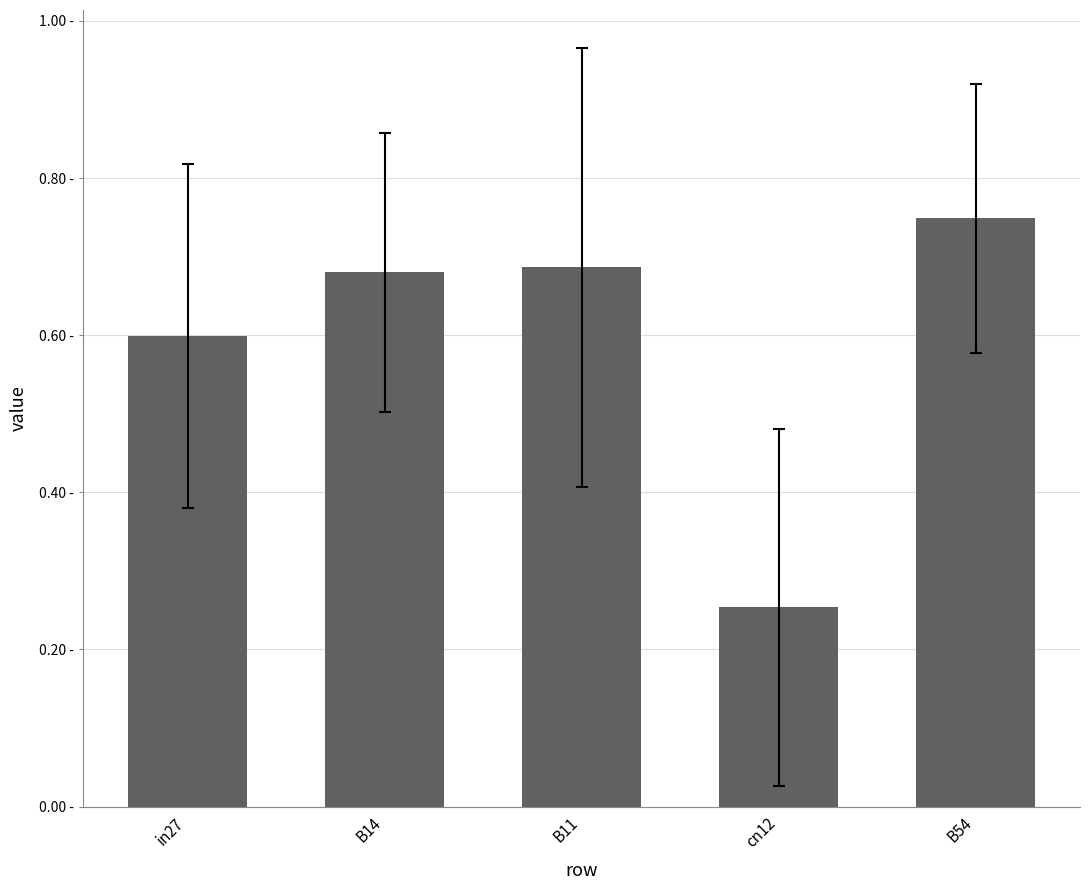

What is the average value?

0.6